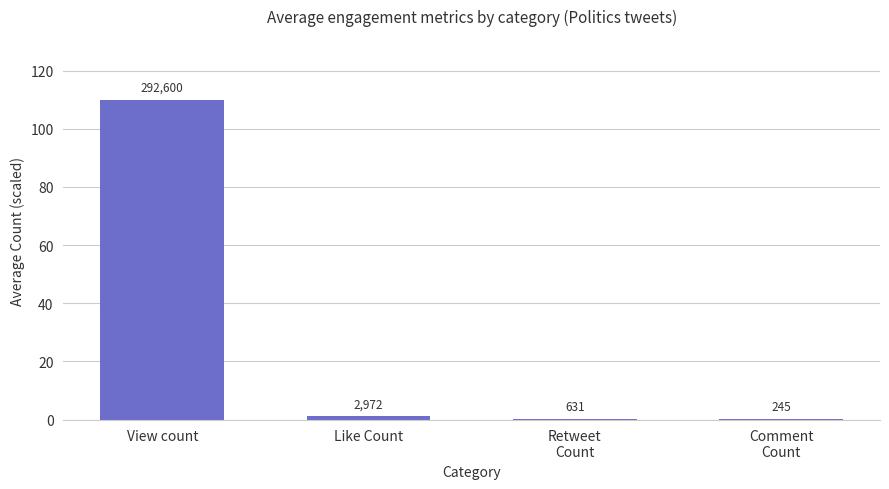

What is the difference between the maximum and minimum values?

109.9